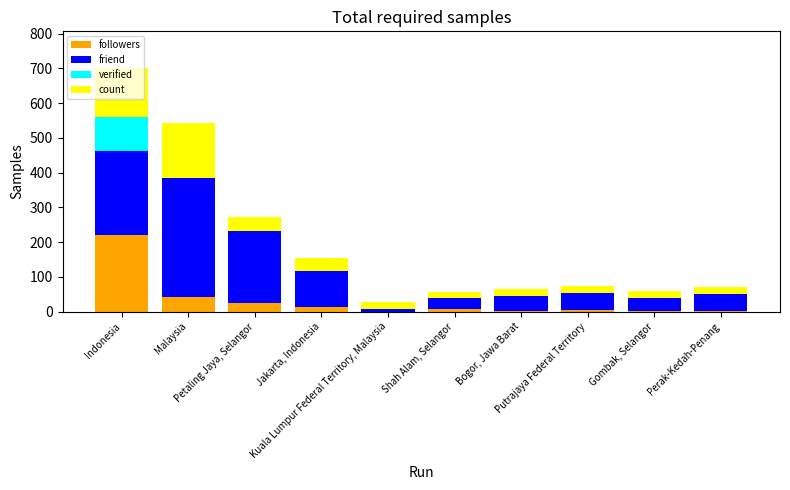

What is the highest value of the followers series?

220.0